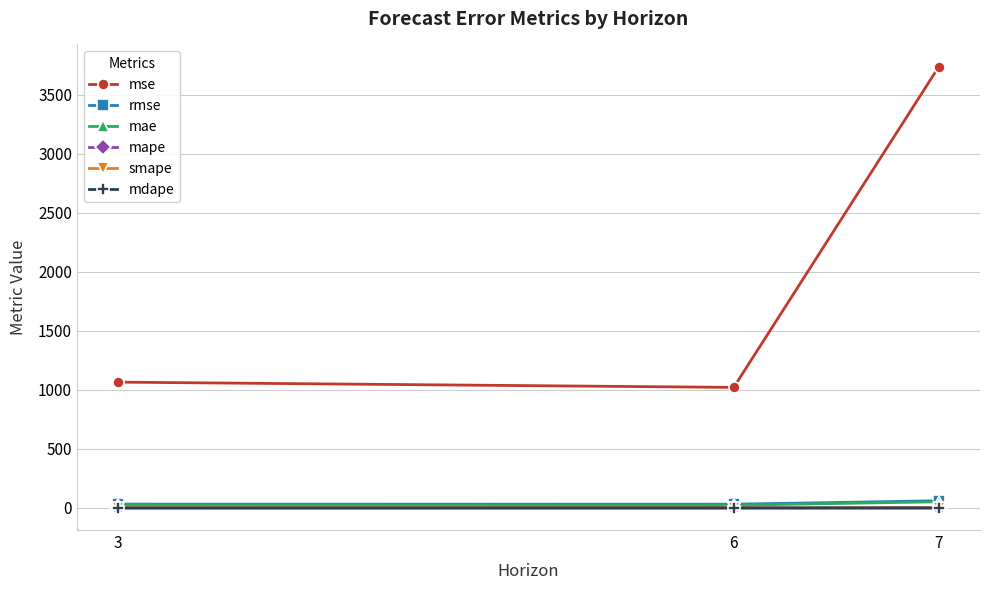

At how many categories does at least one series exceed 505?

3